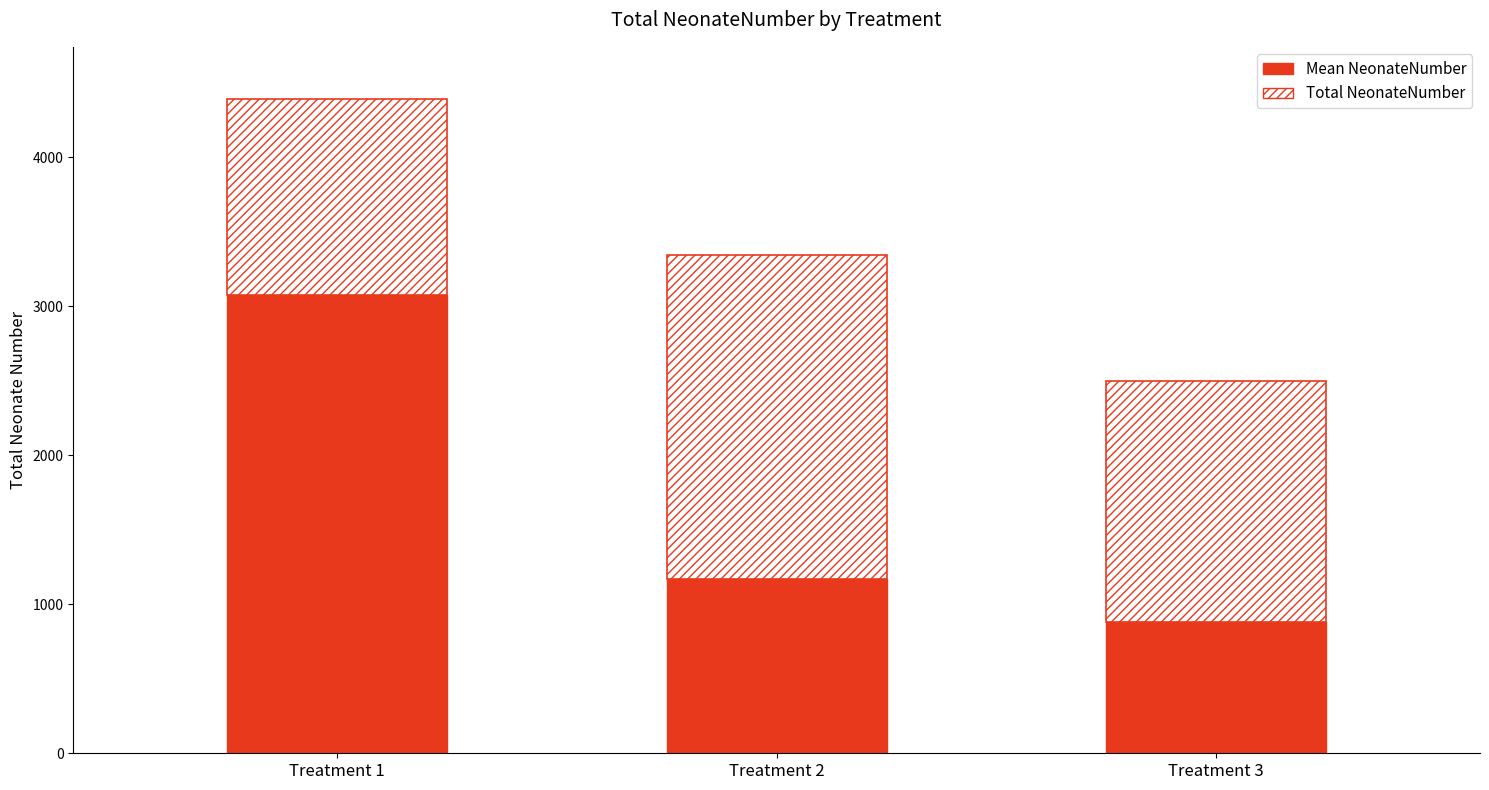

What is the total value across all series at Treatment 3?

2497